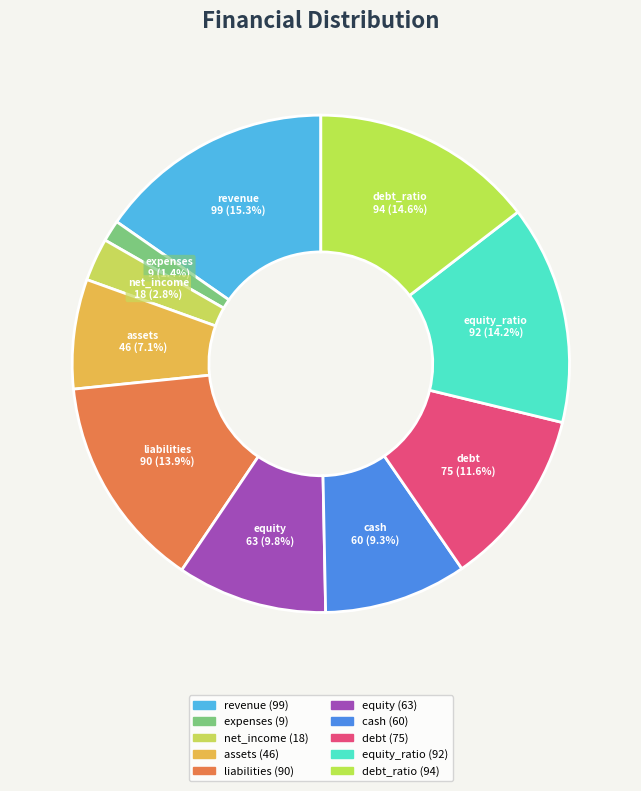

Is there a majority slice in this chart?

No